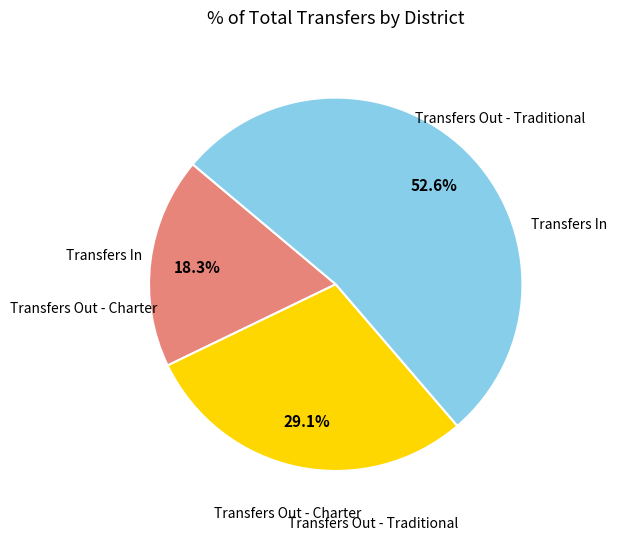

How many segments does this pie chart have?

3